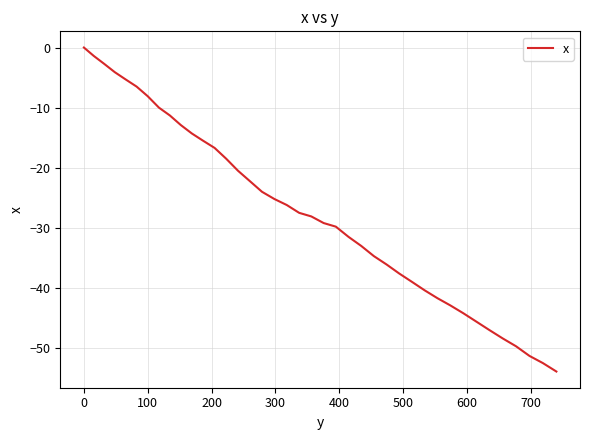

True or false: the data has more than 0 interior local peaks.

False